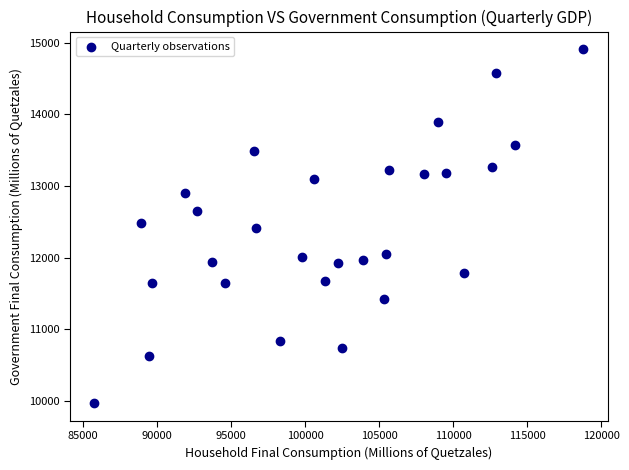

What is the range of X values (max minus min)?

33028.8